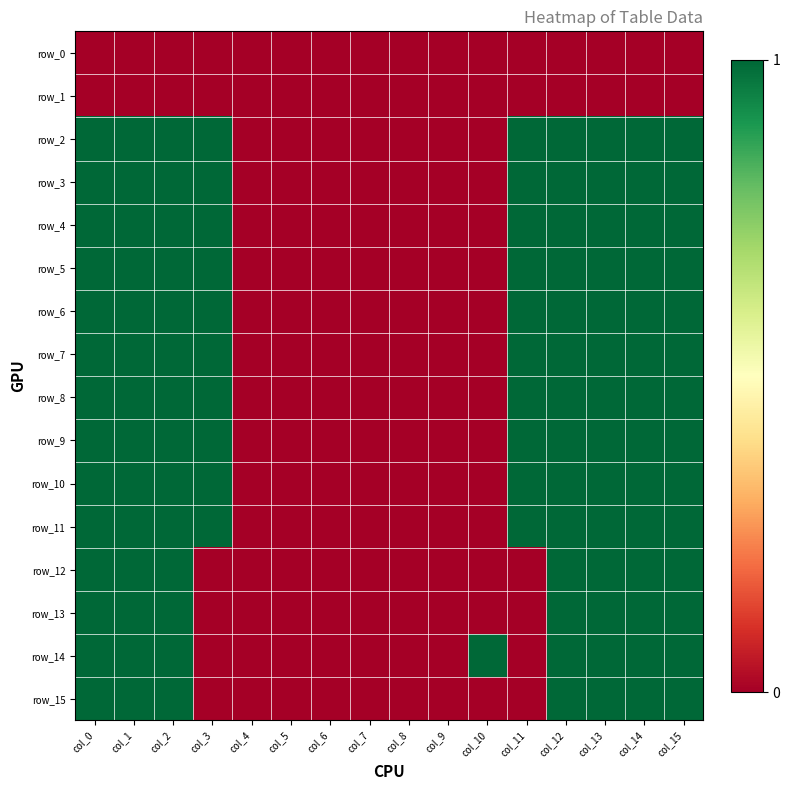

How many distinct data groups are displayed?

16